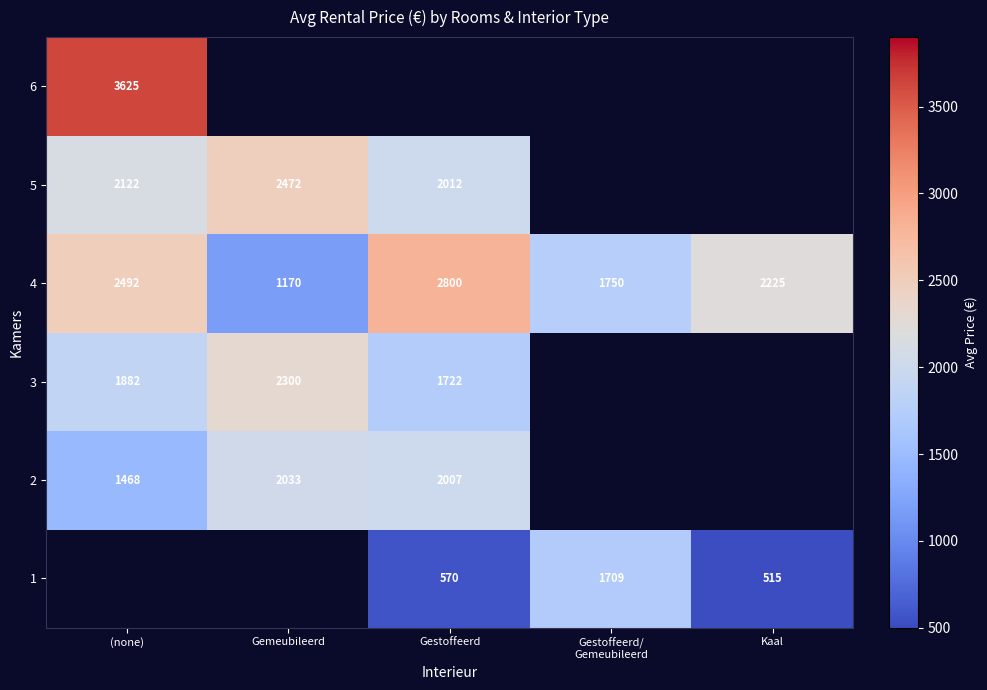

The value of 5 at Gestoffeerd is 2012. True or false?

True